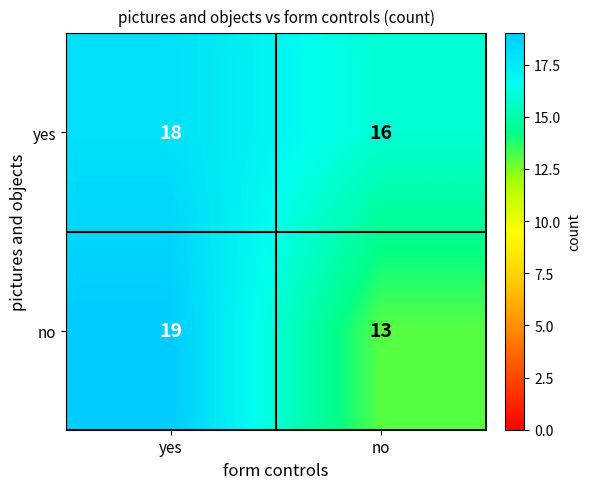

What is the difference between the maximum and minimum values in the no series?

6